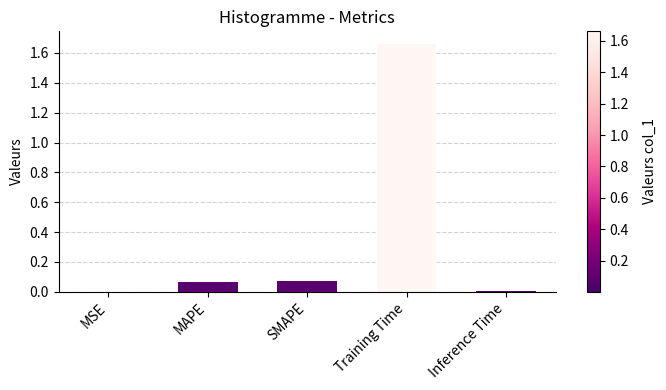

What is the sum of all values?

1.8